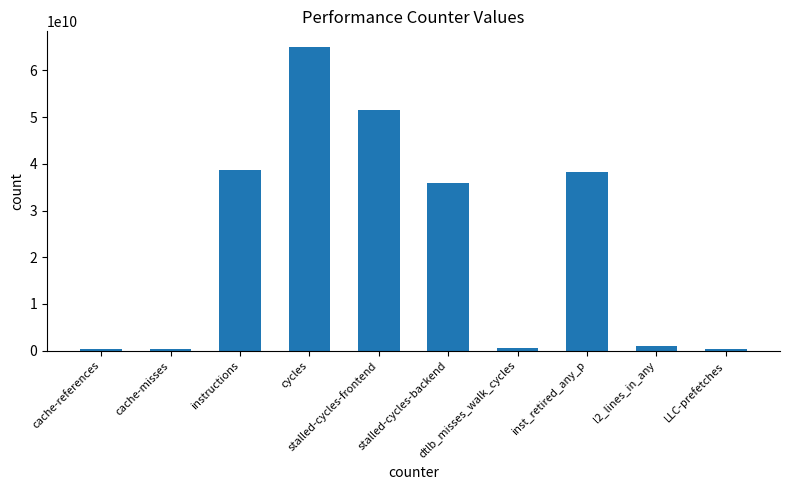

What is the label of the 1st bar from the right?

LLC-prefetches